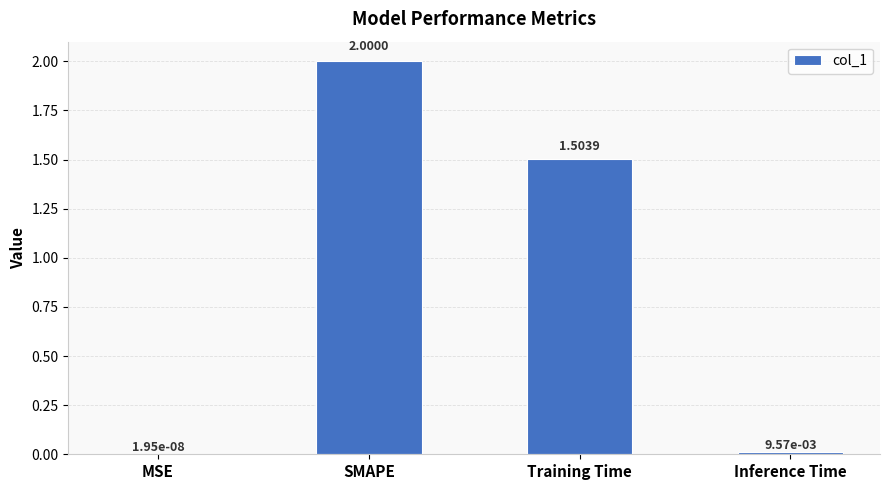

Where does the data first go above 1?

SMAPE